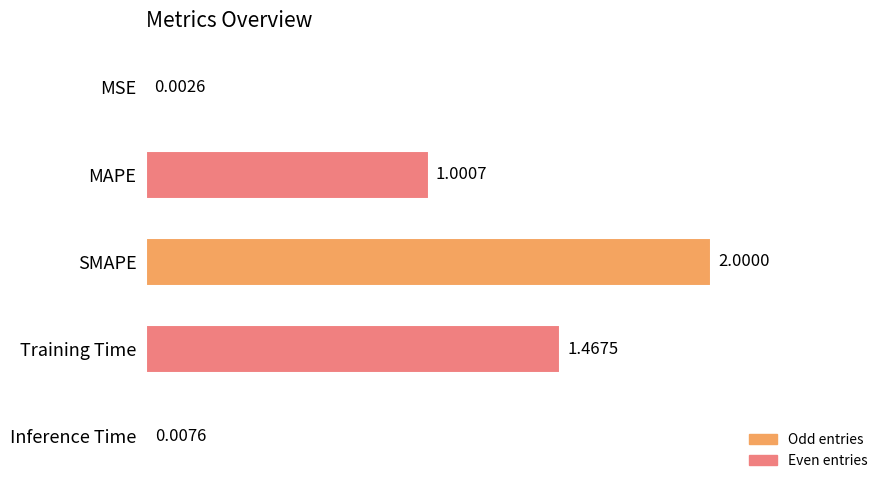

What is the ratio of the value at SMAPE to the value at Training Time?

1.4